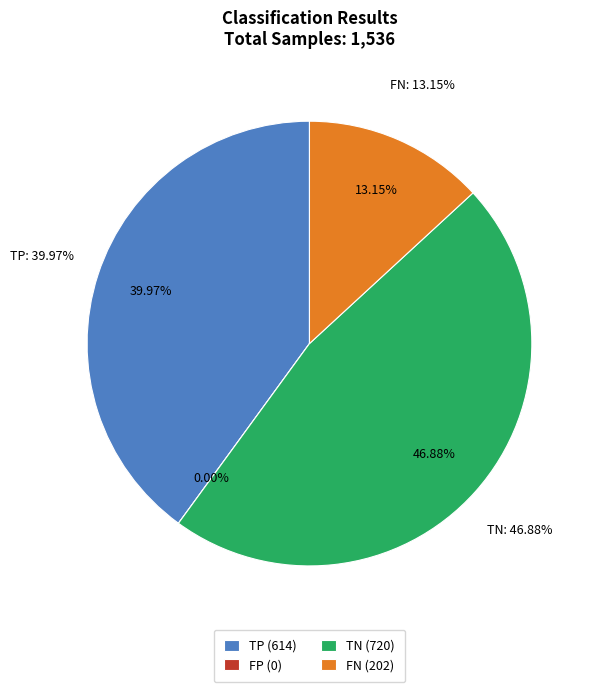

What percentage is the TN slice, to the nearest percent?

47%